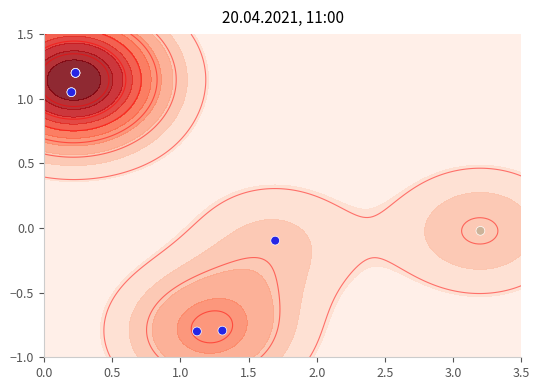

What is the average value?

0.4